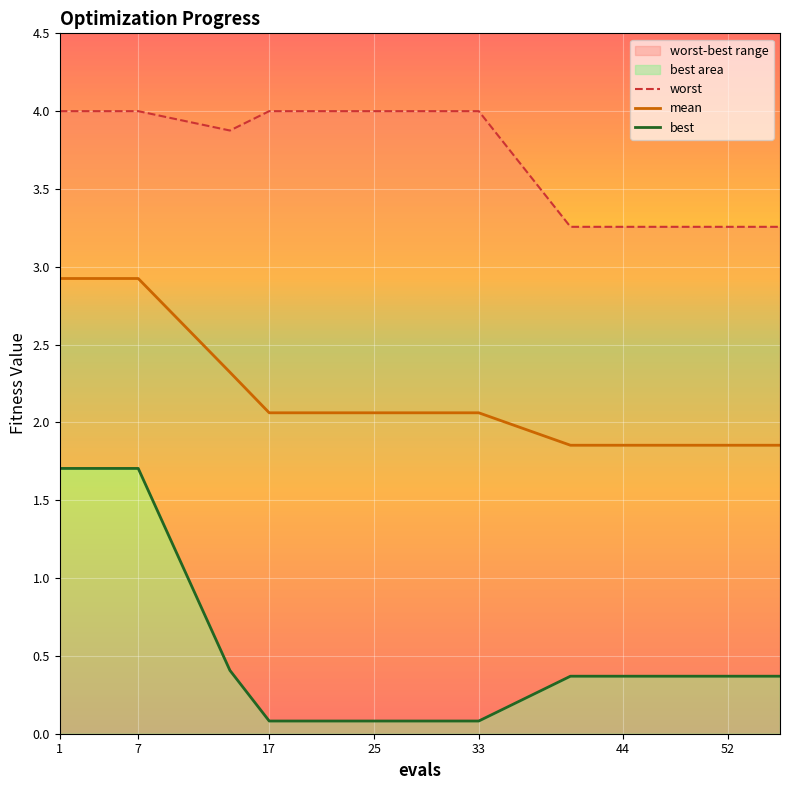

How many interior local valleys does the worst series have?

1